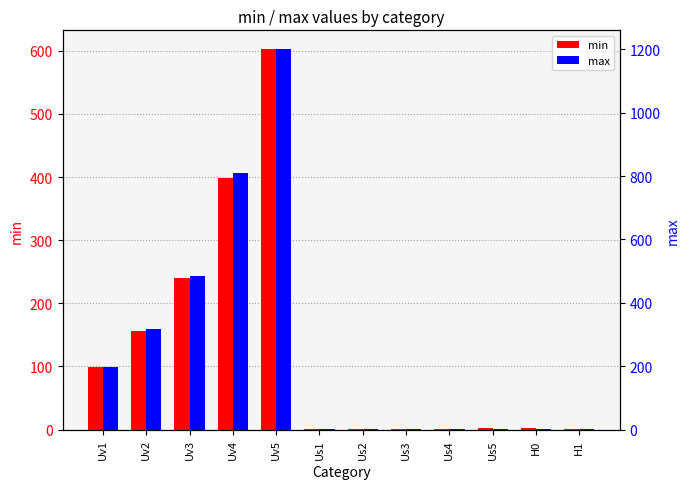

What is the minimum value for min?

0.5